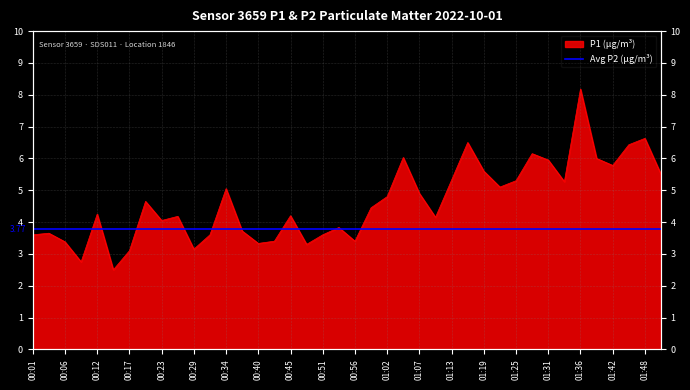

What is the maximum value shown in the chart?

8.2